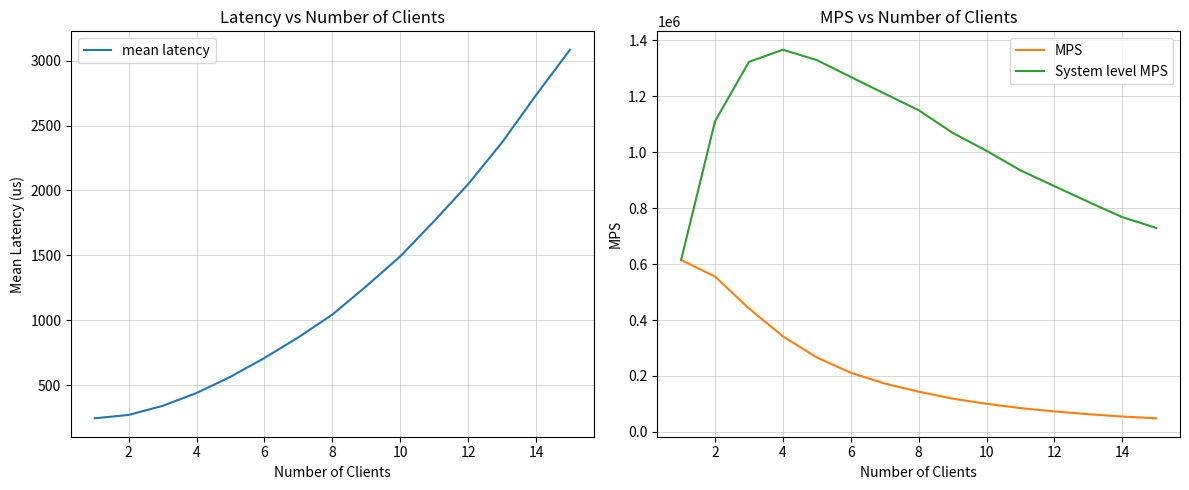

The value of mean latency at 14 is 2734. True or false?

True